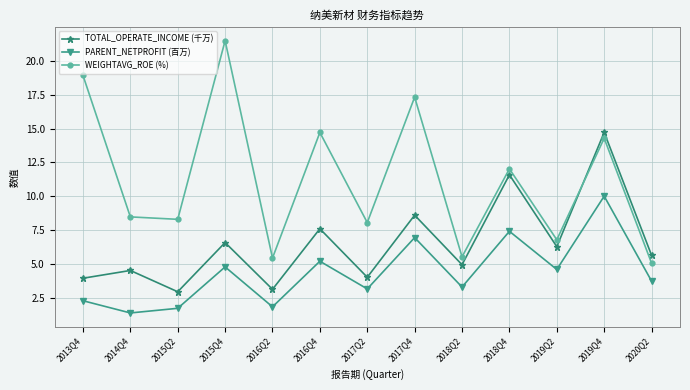

Is the value of WEIGHTAVG_ROE (%) at 2018Q2 greater than the value of PARENT_NETPROFIT (百万) at 2019Q4?

No